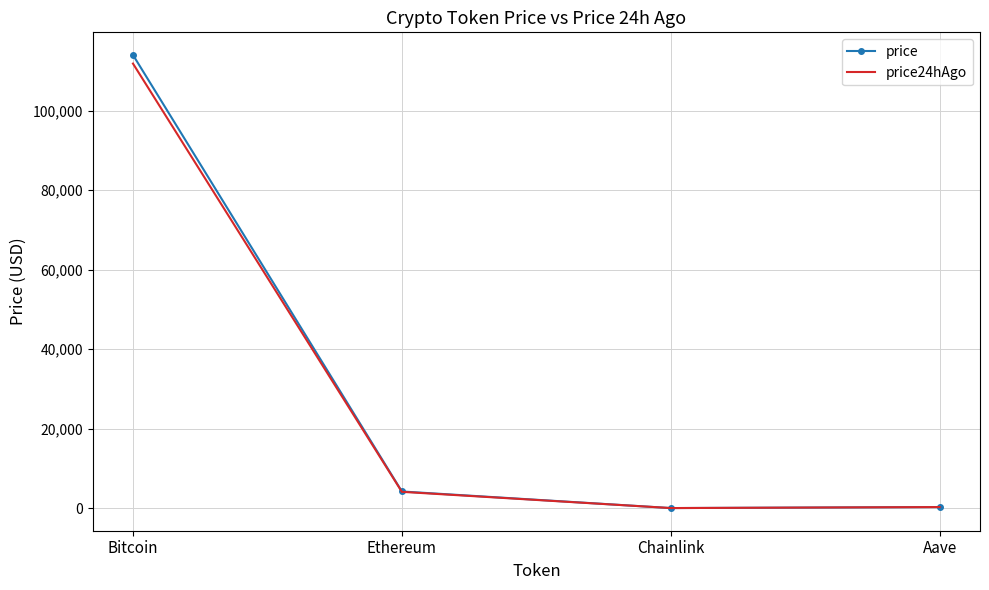

What is the lowest value of the price series?

21.5